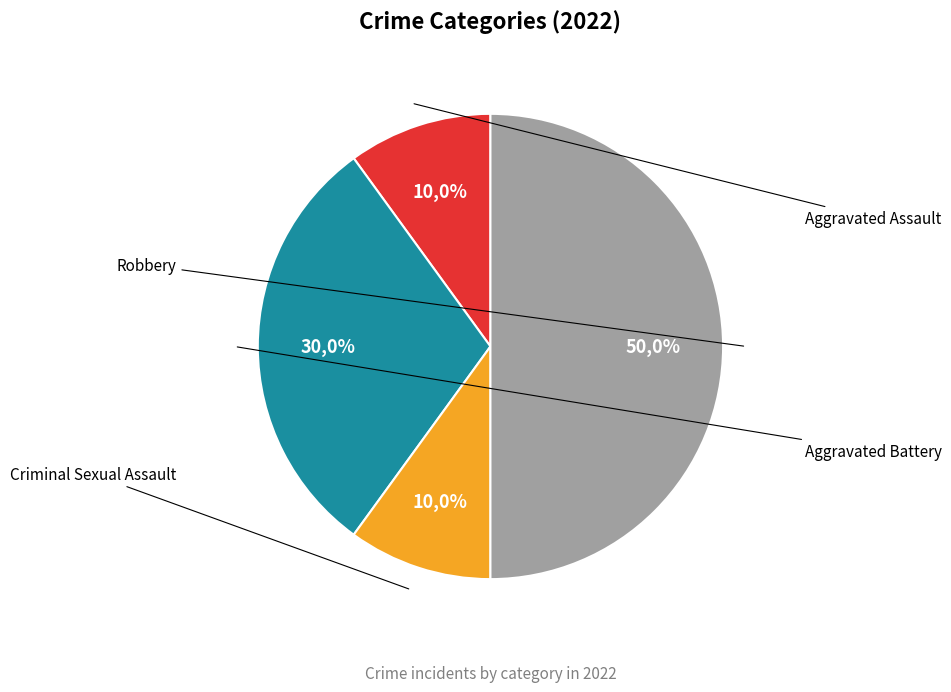

Which slice is the smallest?

Aggravated Assault